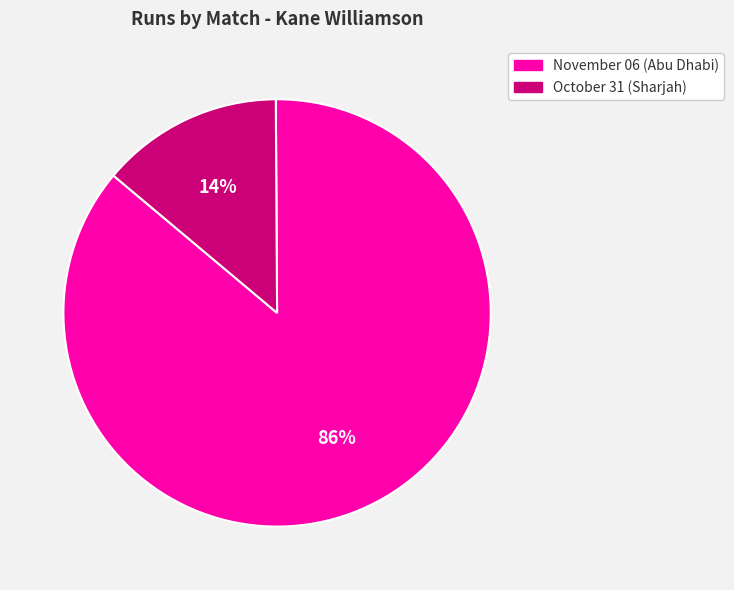

Combined, do November 06 (Abu Dhabi) and October 31 (Sharjah) account for over 50%?

Yes